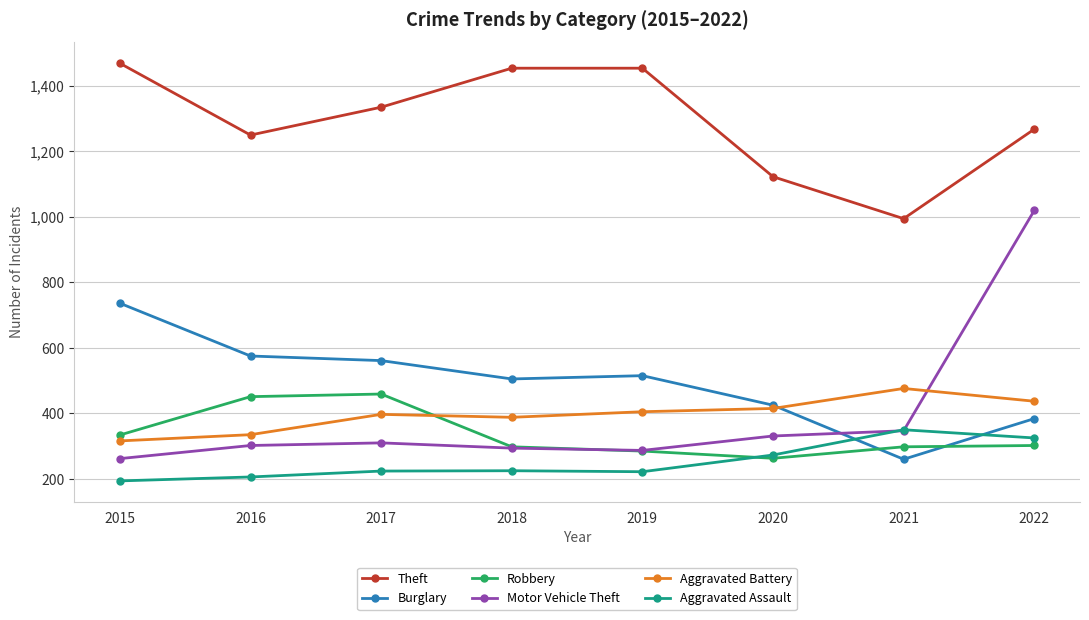

Does the chart have visible grid lines?

Yes